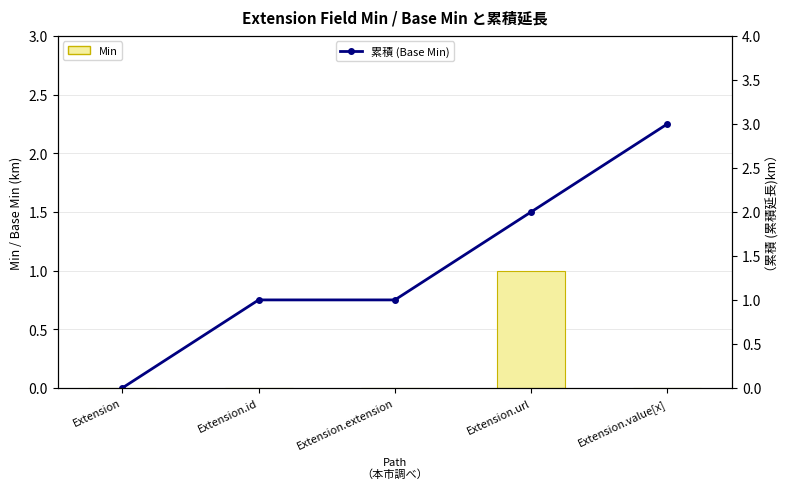

What is the total value across all series at Extension.extension?

1